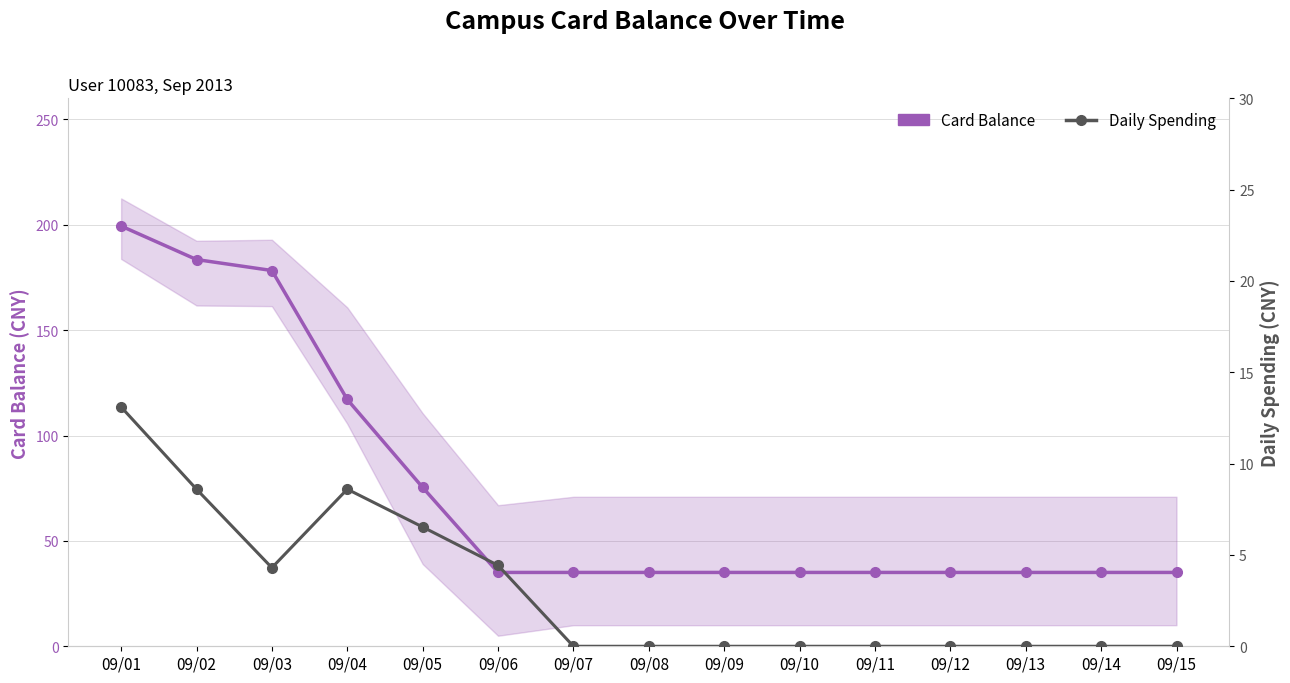

How many categories are shown in the chart?

15